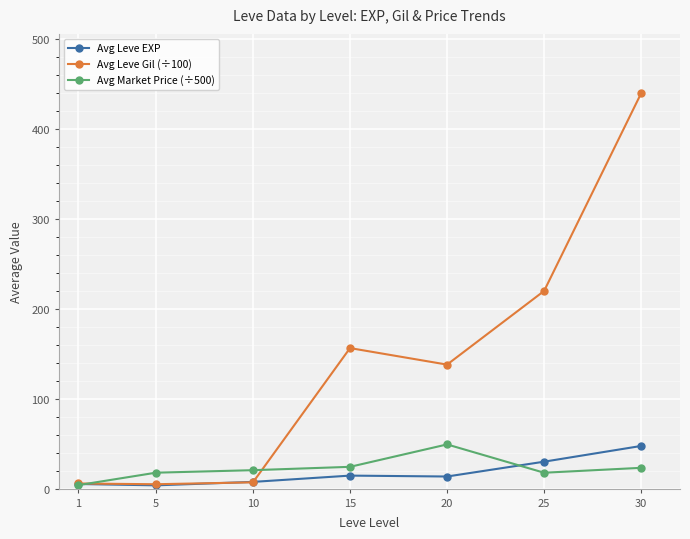

Rank the series at 20 from highest to lowest value.

Avg Leve Gil (÷100), Avg Market Price (÷500), Avg Leve EXP